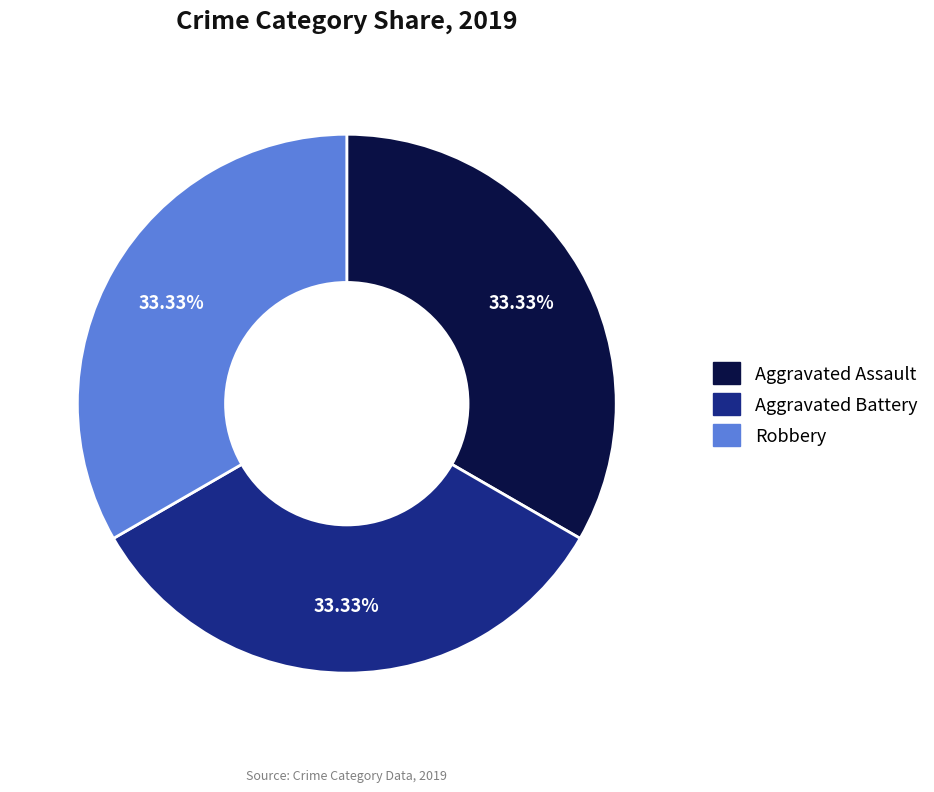

Is there any slice that represents more than half of the pie?

No